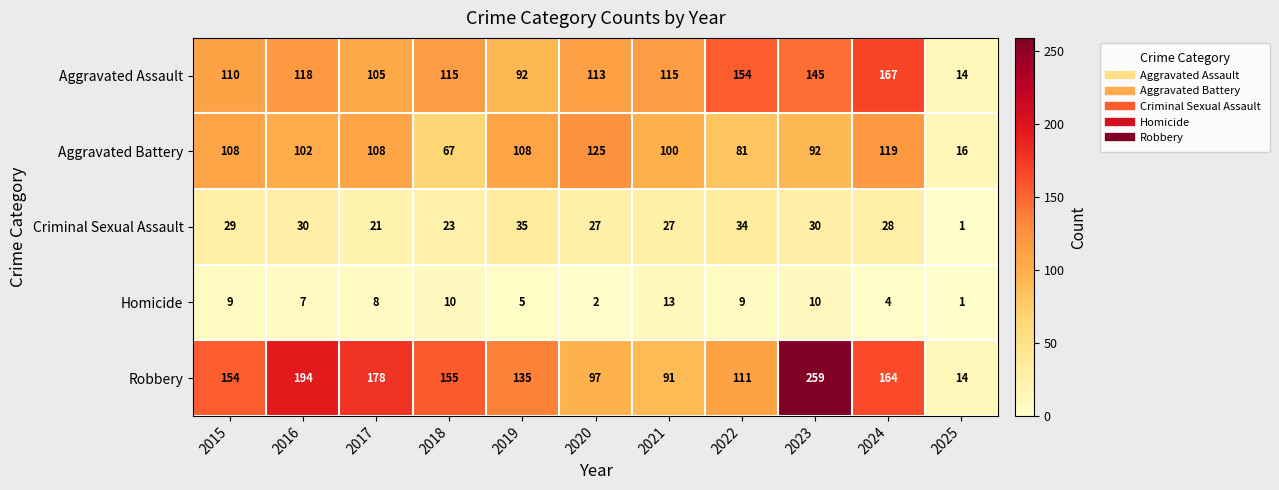

Which label corresponds to the largest value in the chart?

2023